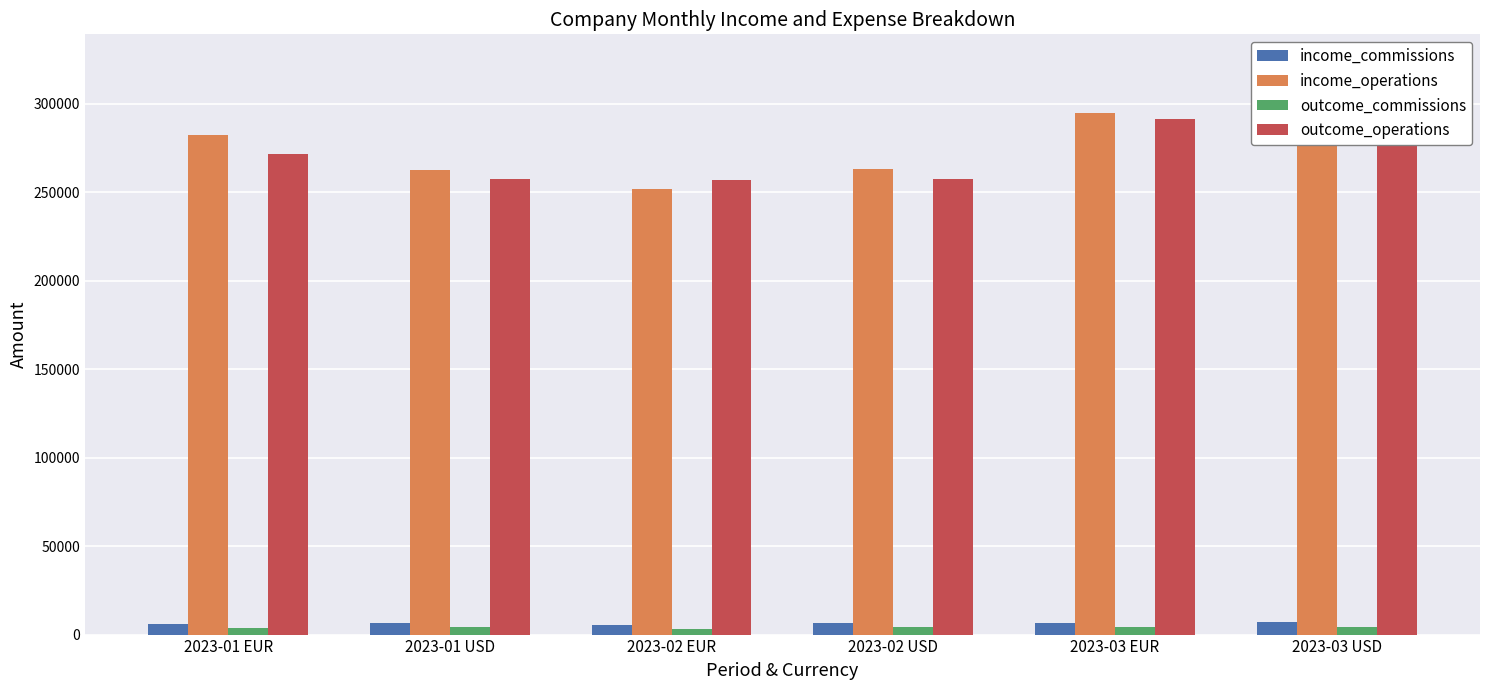

At how many categories does at least one series exceed 118714?

6